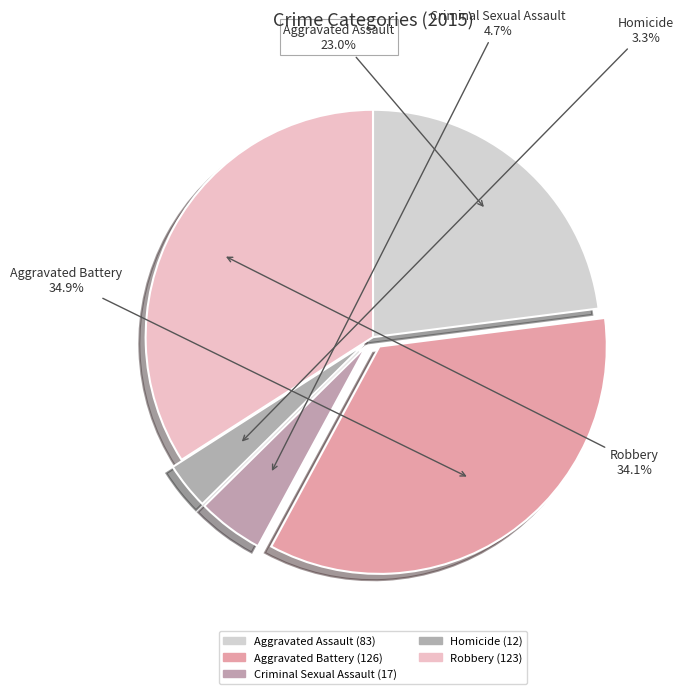

The Criminal Sexual Assault slice represents 13% of the pie. True or false?

False